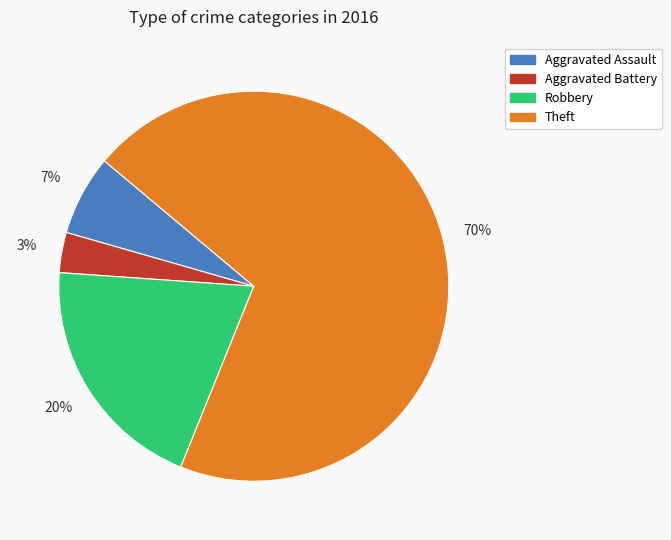

Rank the categories by value from lowest to highest.

Aggravated Battery, Aggravated Assault, Robbery, Theft